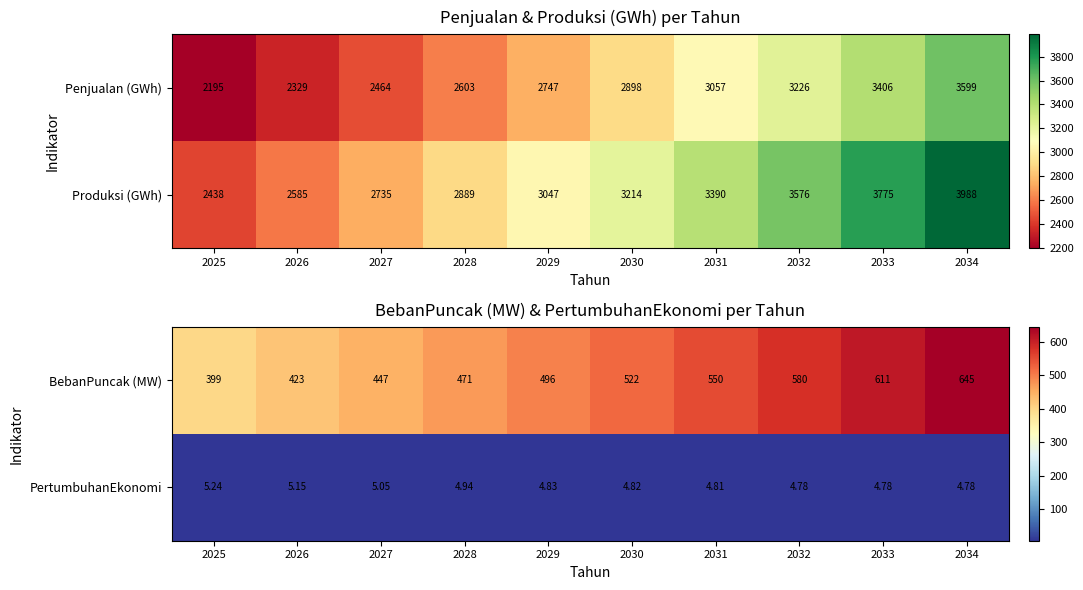

What is the difference between the maximum and minimum values in the Produksi (GWh) series?

1550